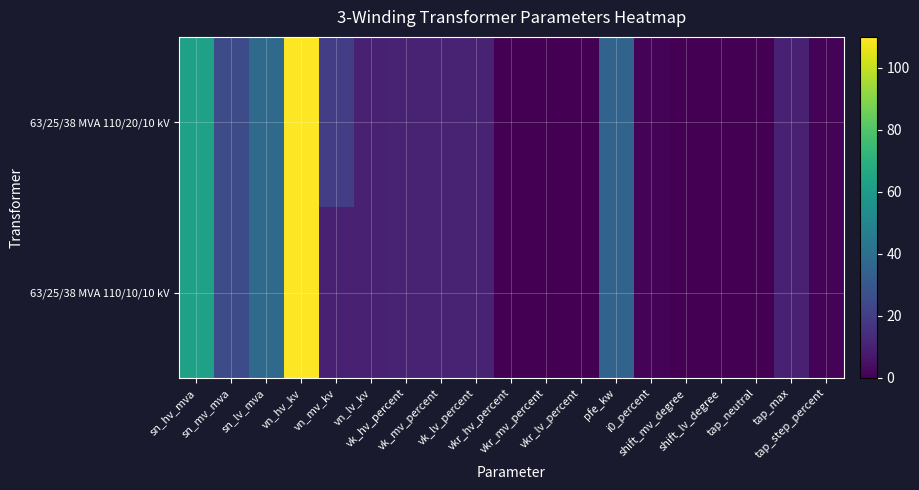

Which series has the widest spread of values?

63/25/38 MVA 110/20/10 kV